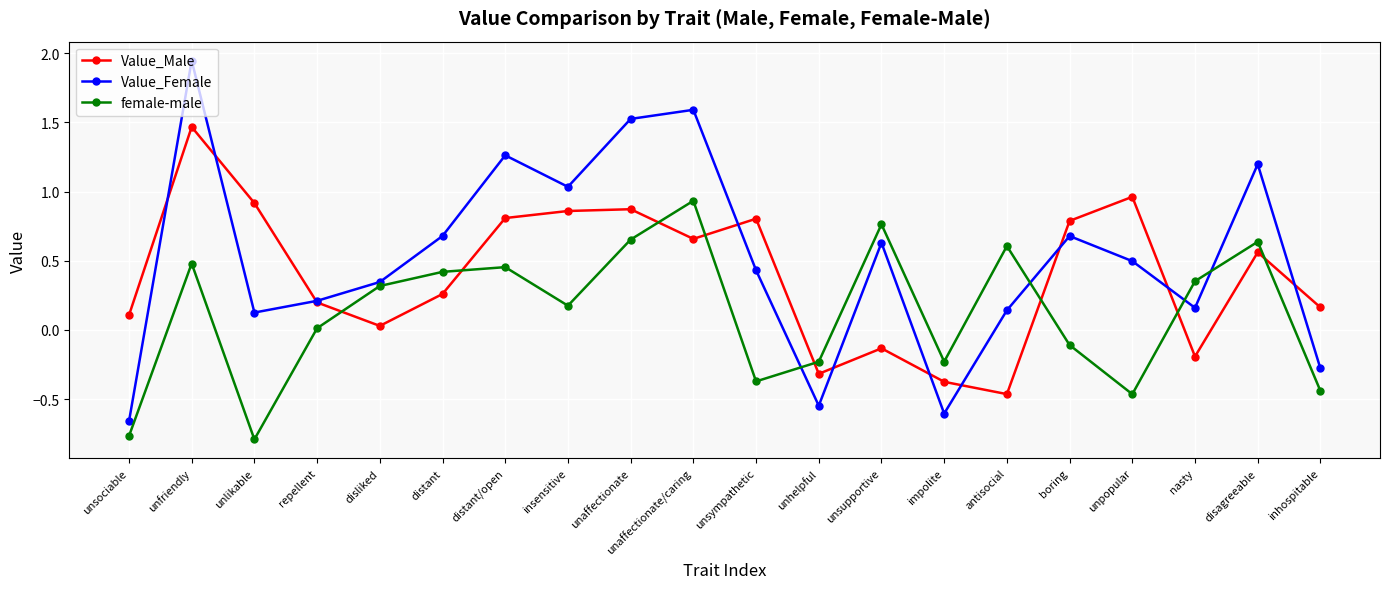

What is the difference between the maximum and minimum values in the female-male series?

1.7